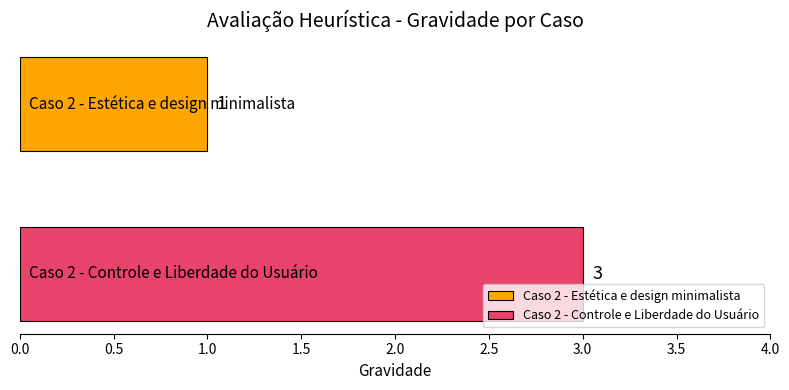

Rank the series by their maximum value, from lowest to highest.

Caso 2 - Estética e design minimalista, Caso 2 - Controle e Liberdade do Usuário